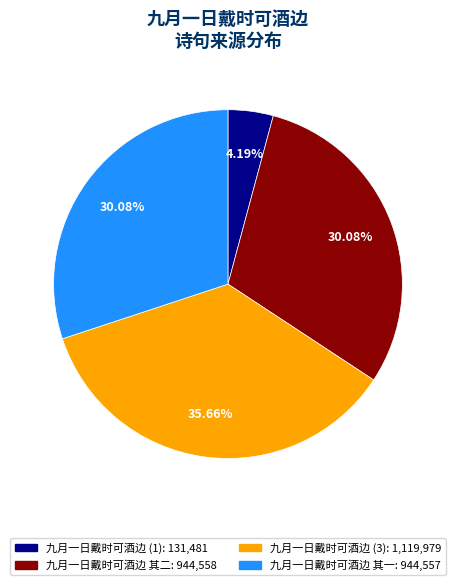

Does any single category account for the majority?

No